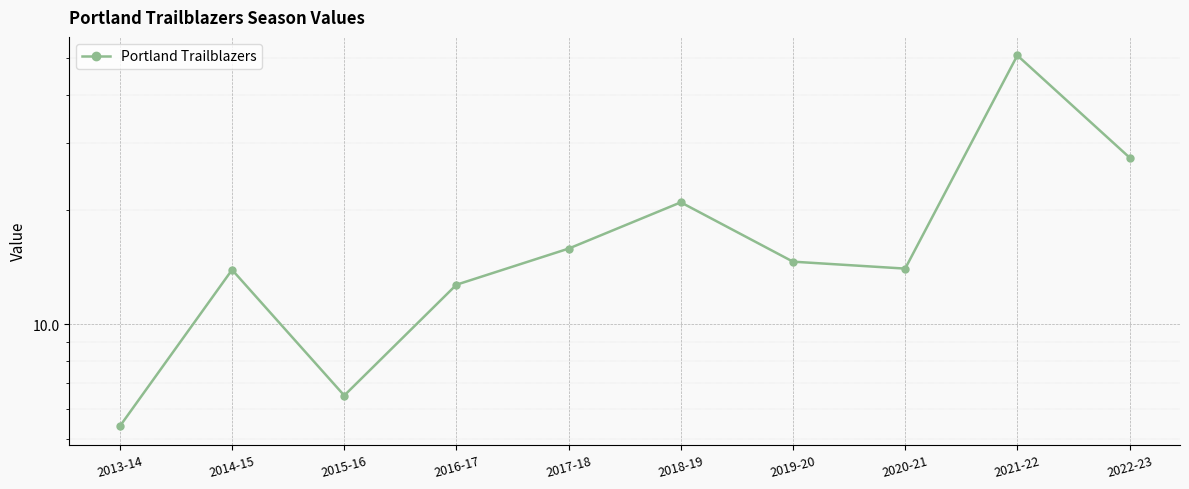

Rank the categories by value from lowest to highest.

2013-14, 2015-16, 2016-17, 2014-15, 2020-21, 2019-20, 2017-18, 2018-19, 2022-23, 2021-22